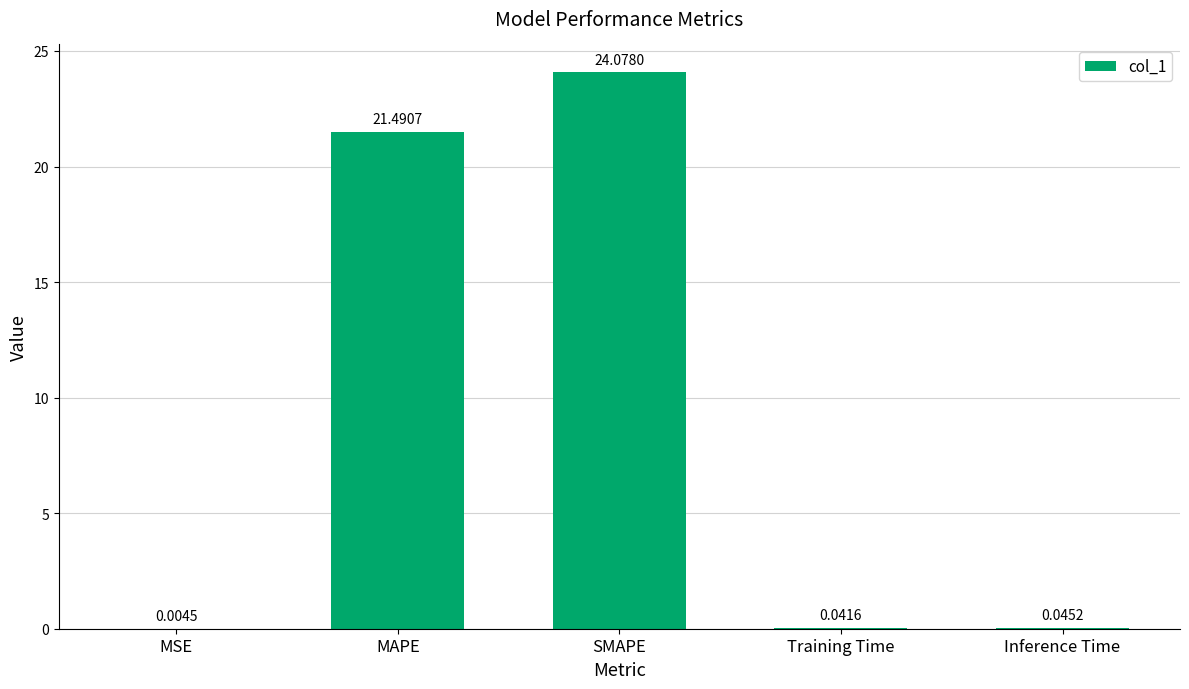

Where is the data nearest to the value 12?

MAPE